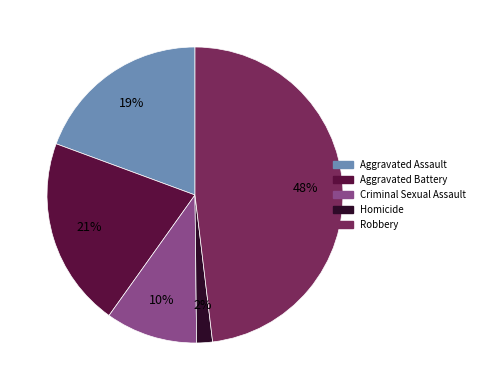

Which has a higher value, Aggravated Battery or Robbery?

Robbery